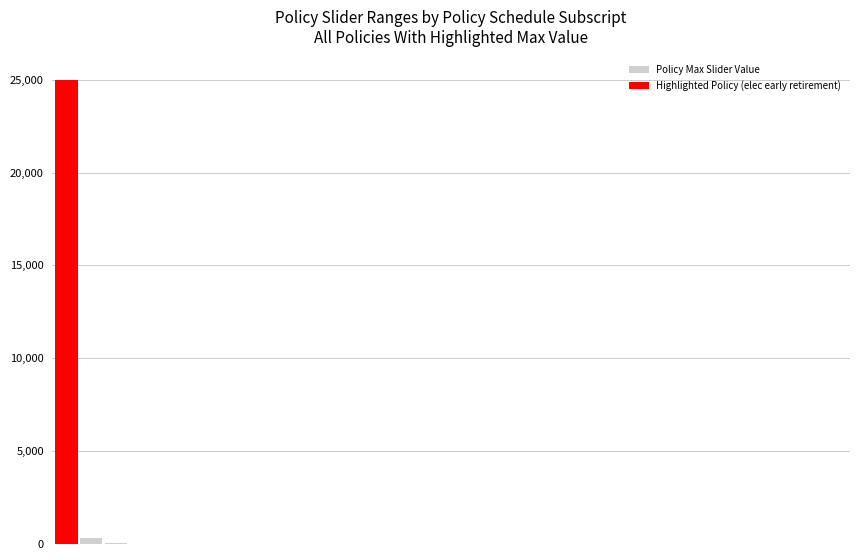

What is the sum of all Policy Max Slider Value values?

383.9